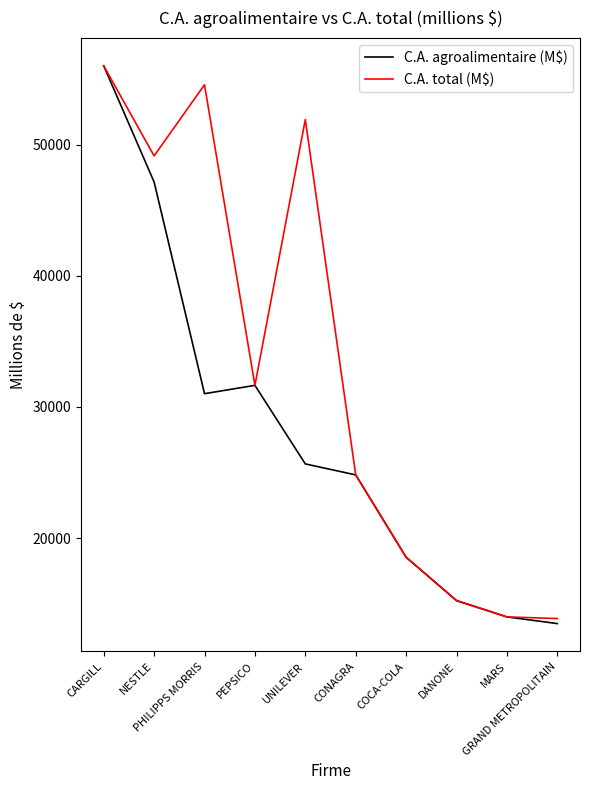

Which series has the largest range (max minus min)?

C.A. agroalimentaire (M$)